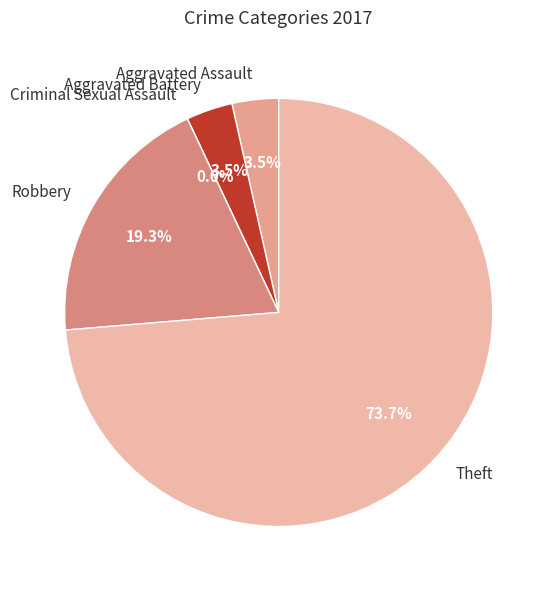

Rank the categories by value from highest to lowest.

Theft, Robbery, Aggravated Assault, Aggravated Battery, Criminal Sexual Assault